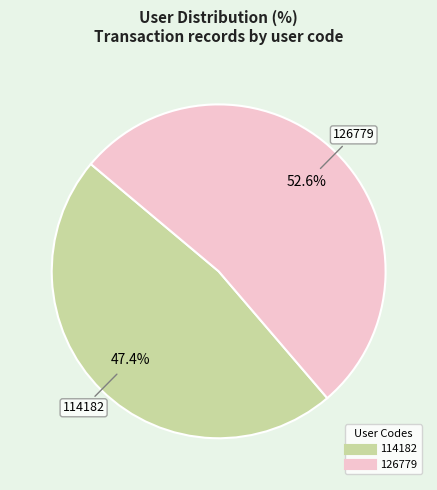

Which category has the smallest portion of the pie?

114182